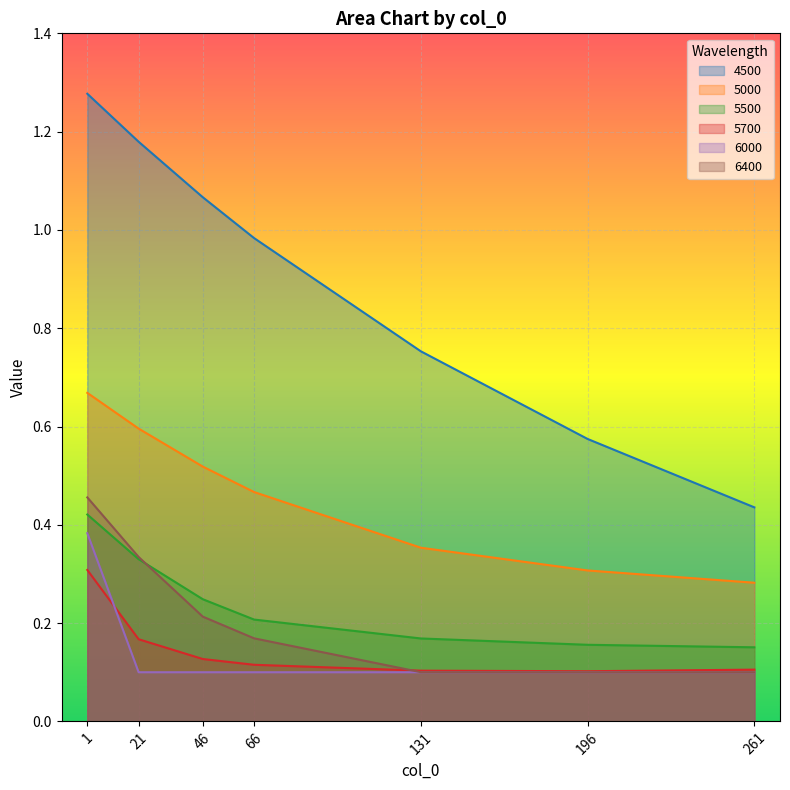

Which series has the widest spread of values?

4500